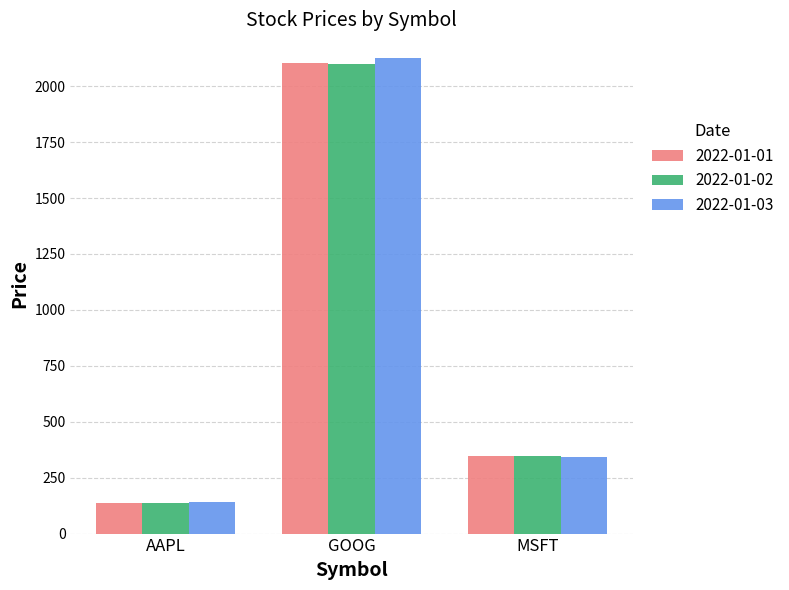

Which series has the largest range (max minus min)?

2022-01-03